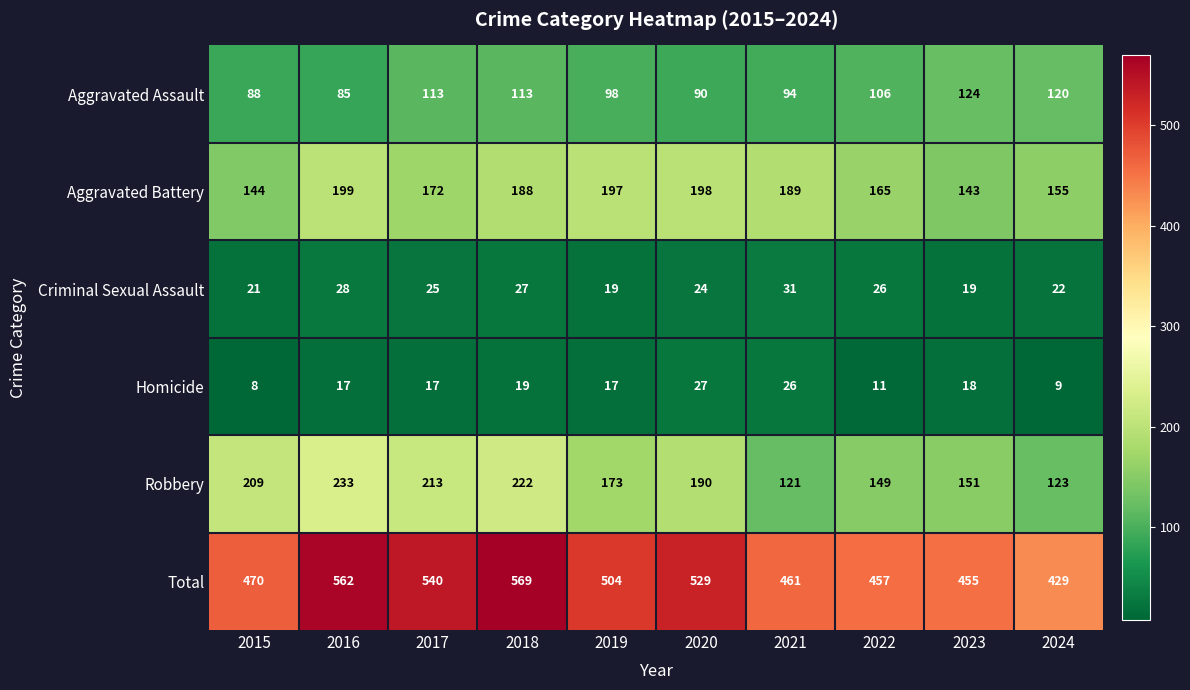

How many data points does each series have?

10